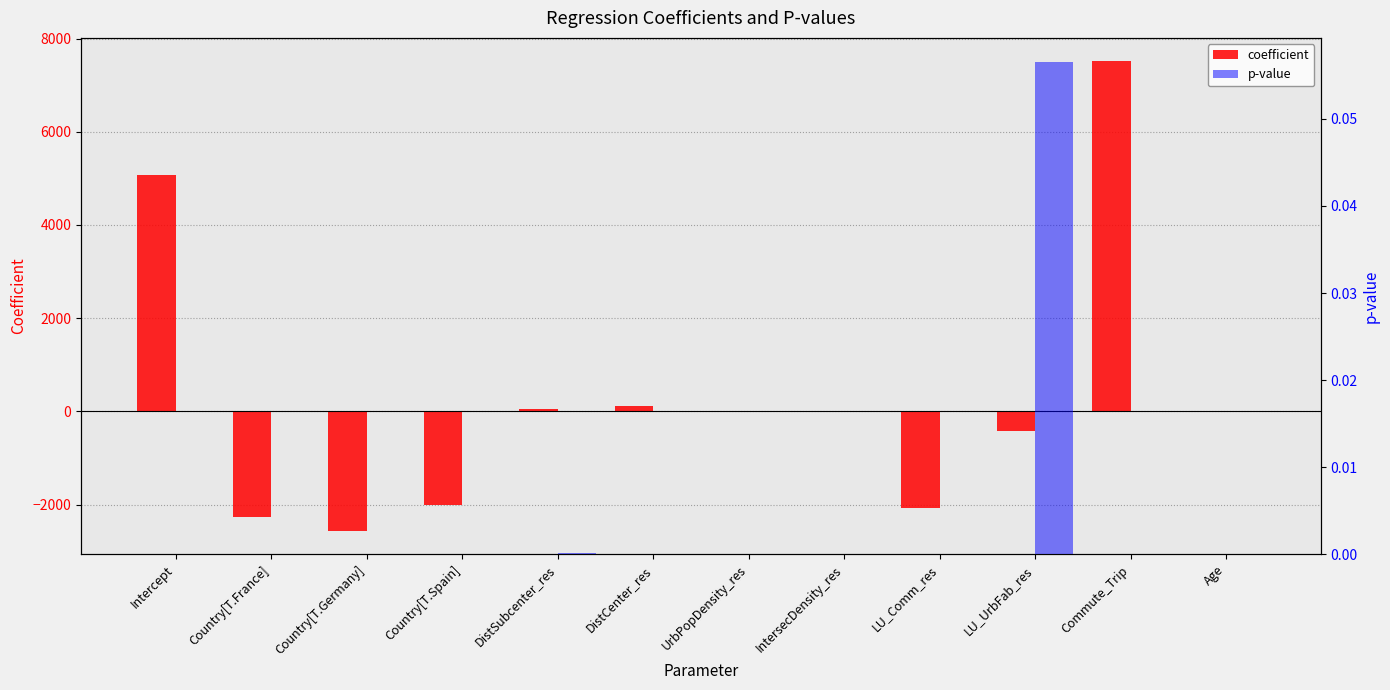

What are all the series names shown in the legend?

coefficient, p-value